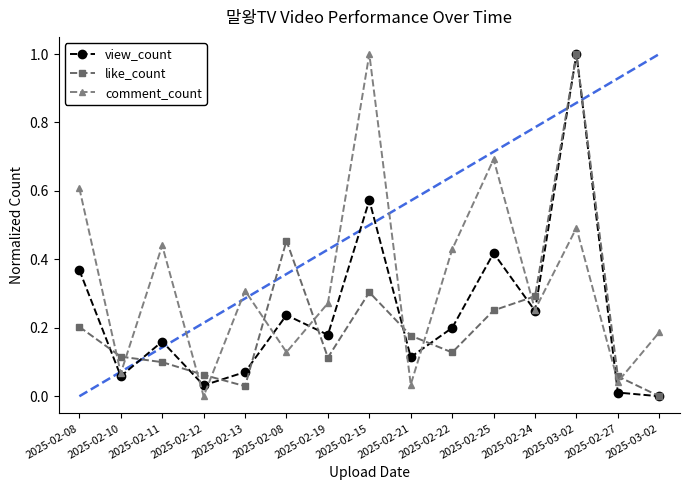

At which category does comment_count reach its first local peak?

2025-02-11